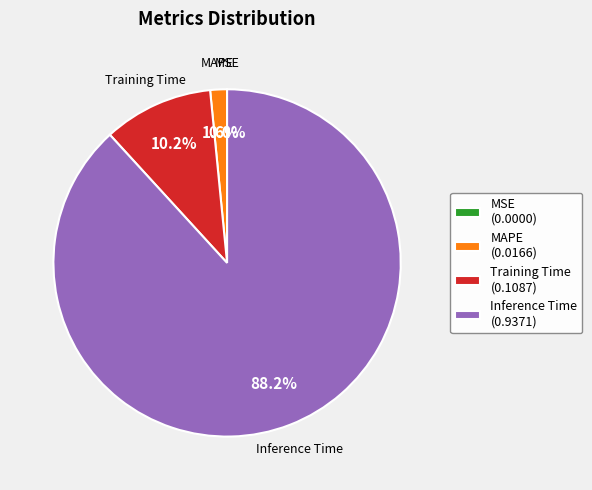

Which slice represents more than half of the pie?

Inference Time